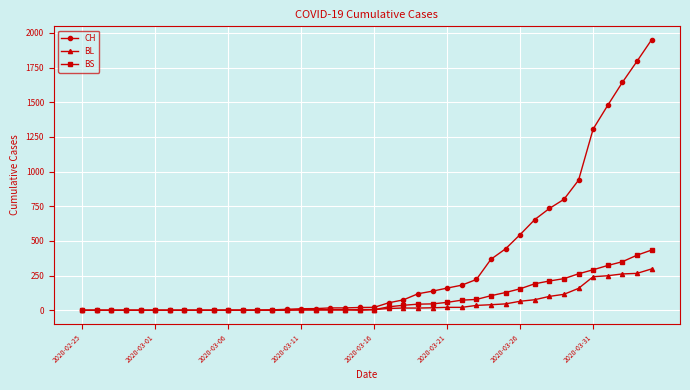

Rank the series by their maximum value, from lowest to highest.

BL, BS, CH